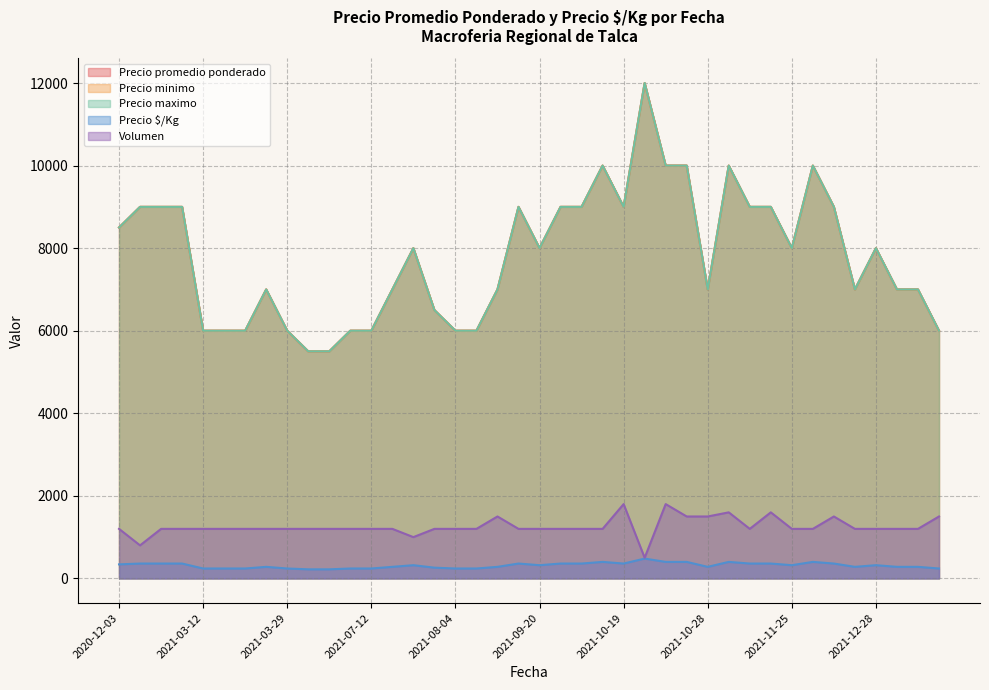

How many distinct data groups are displayed?

5